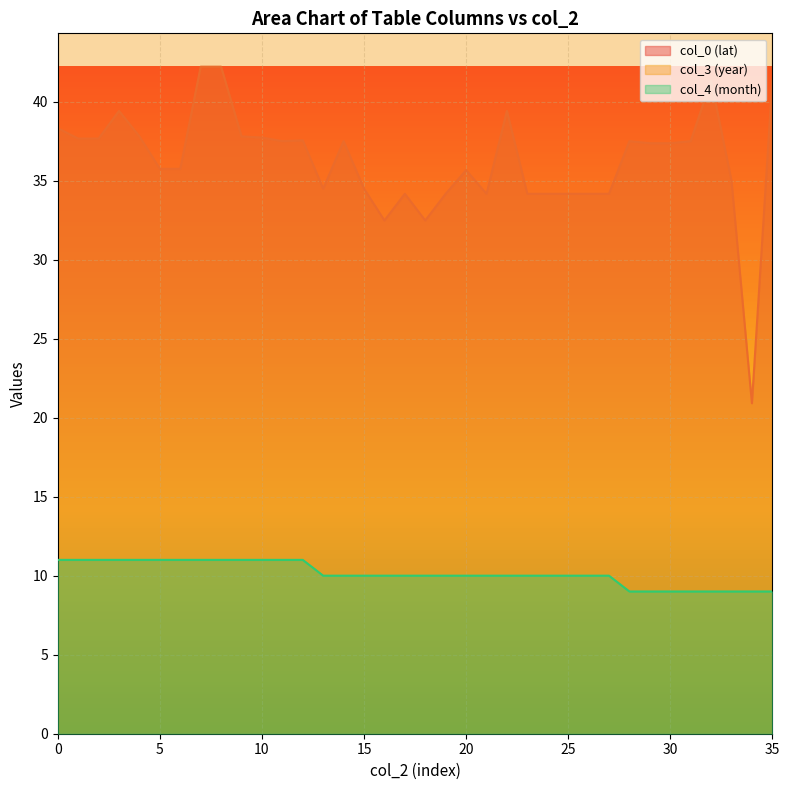

What is the label of the 15th point from the left?

14